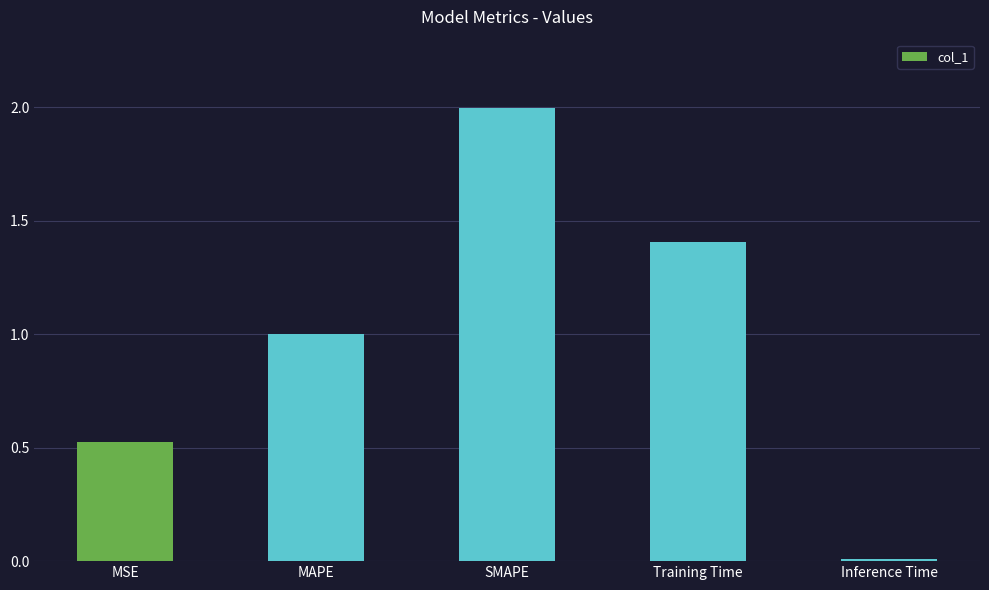

What is the average value?

1.0